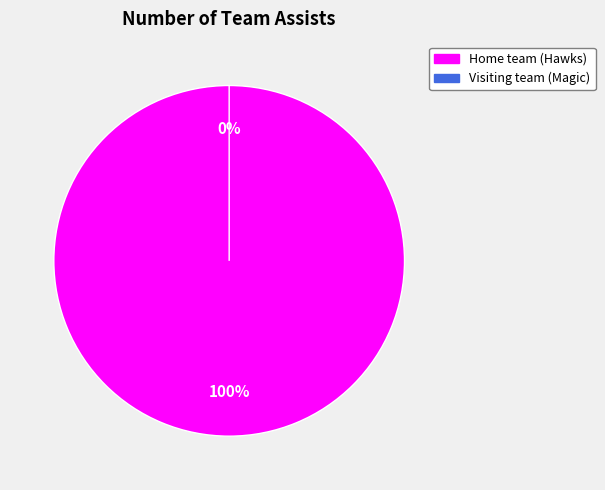

Does any single category account for the majority?

Yes